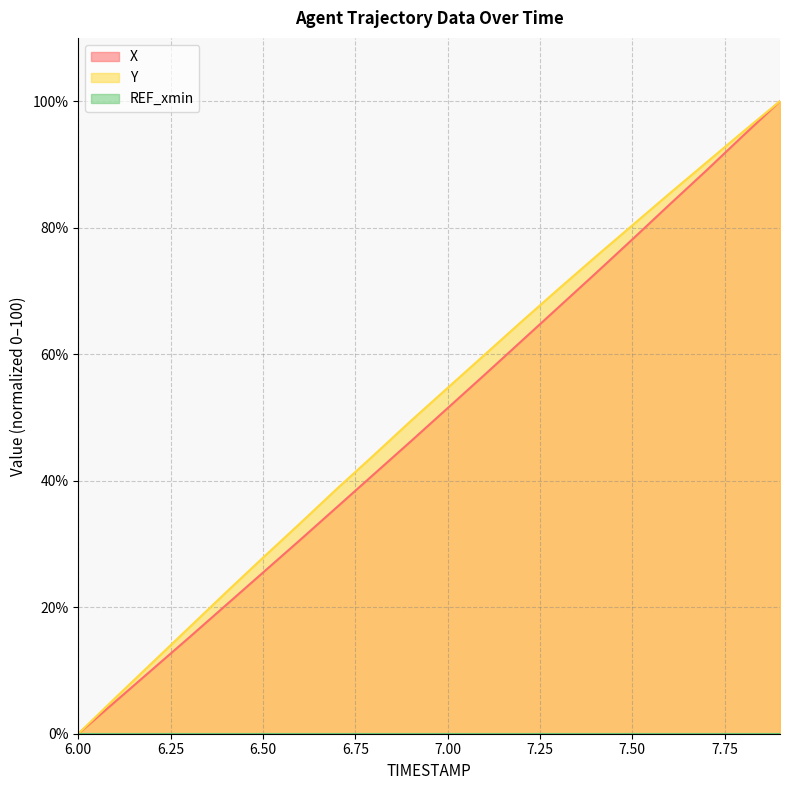

At which category is the sum across all series the highest?

7.9